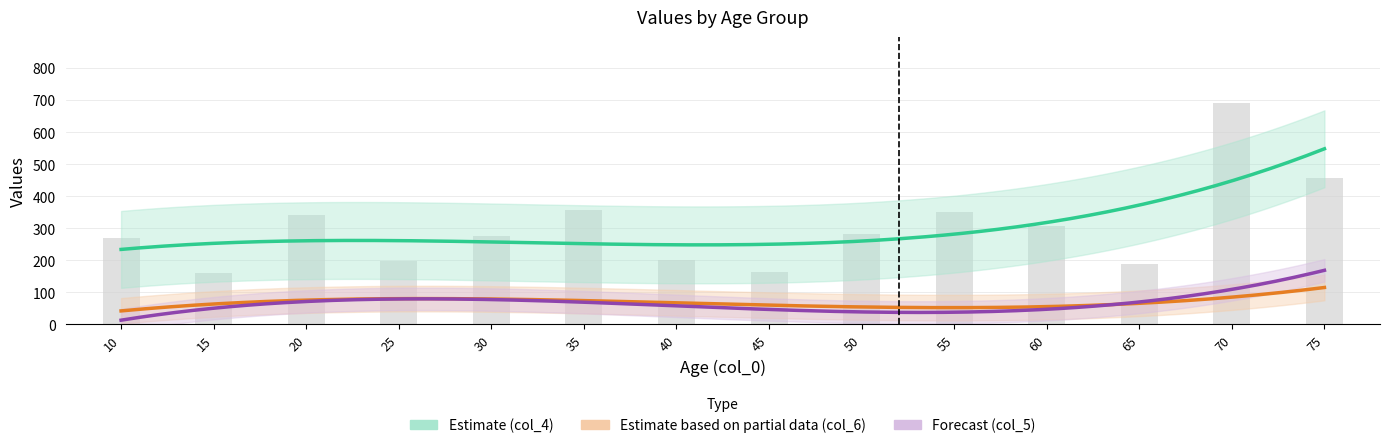

What is the minimum value shown in the chart?

0.7